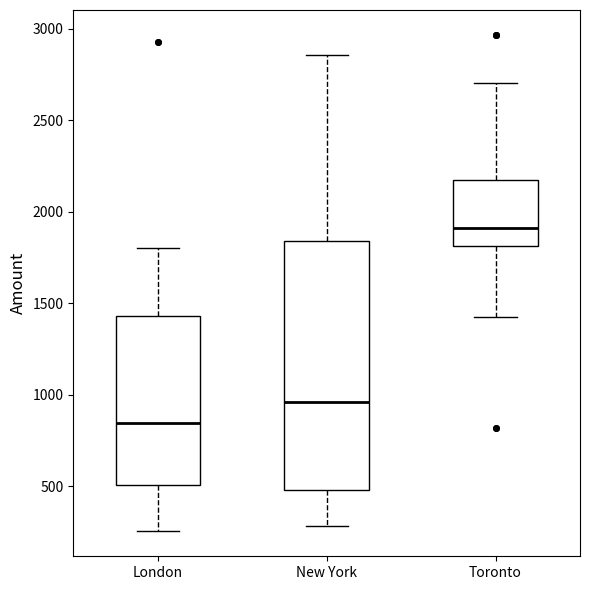

Reading left to right, transcribe this box plot: for each box, give where its median line is, the range the box spans, and where its two whiskers end, as read against the y-axis. The values are not printed on the chart, so give them approximately, as read against the axis.

London: median 850, box 500 to 1450, whiskers 250 to 1800
New York: median 950, box 500 to 1850, whiskers 300 to 2850
Toronto: median 1900, box 1800 to 2150, whiskers 1450 to 2700